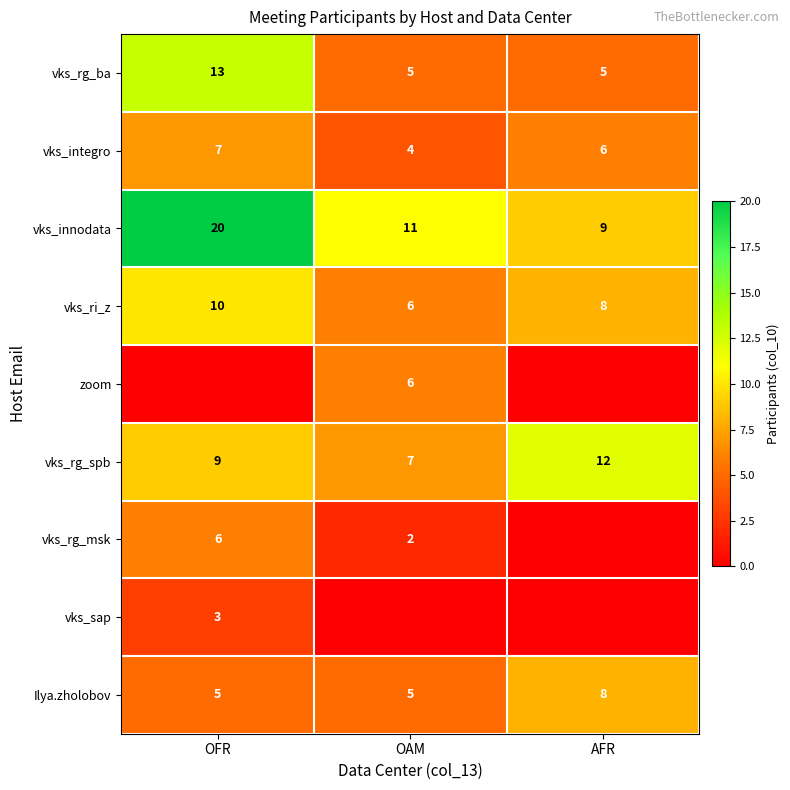

What is the difference between the vks_ri_z values at OAM and AFR?

2